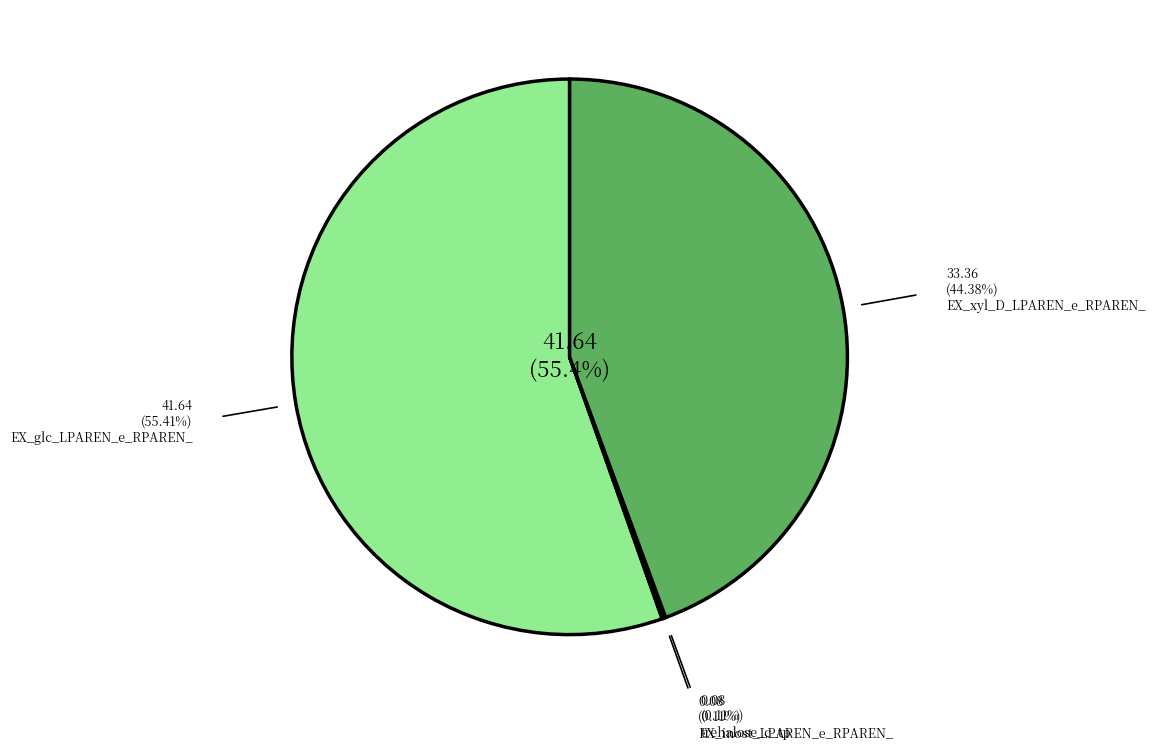

True or false: trehalose_c_tp accounts for 1% of the total.

False